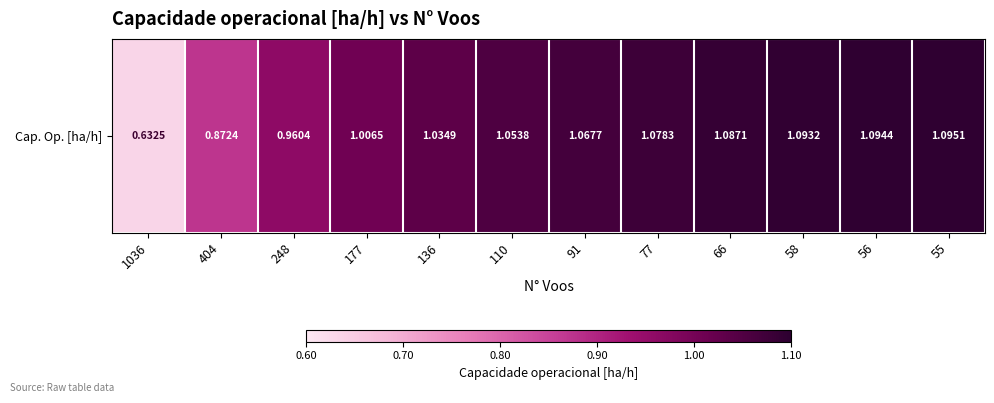

Between 56 and 55, which is larger?

55